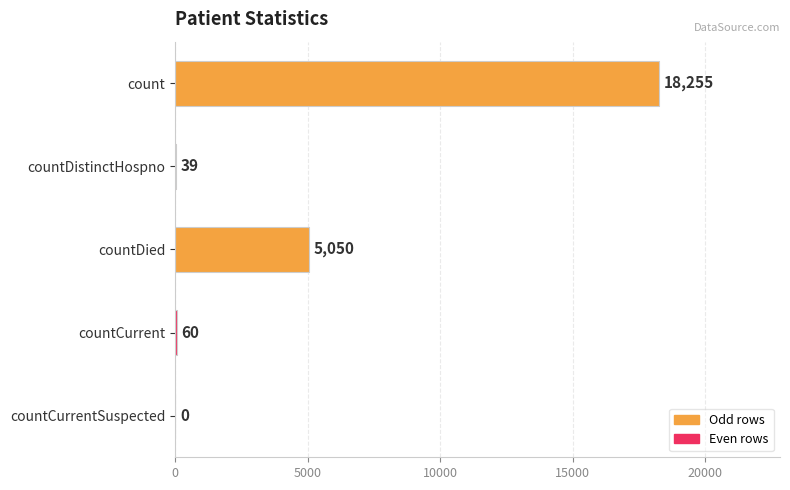

What is the sum of all values?

23404